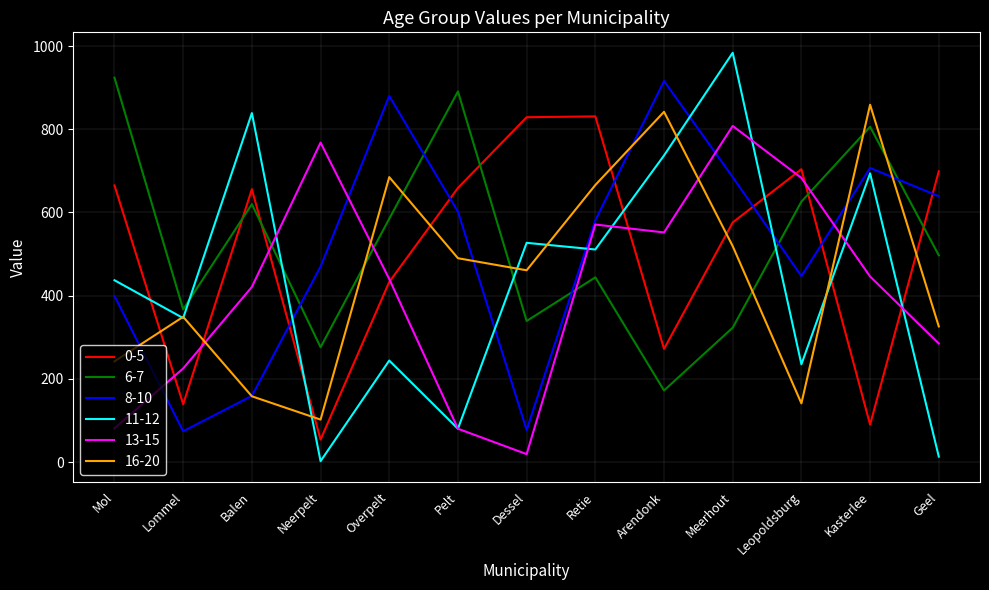

Which series has the largest range (max minus min)?

11-12